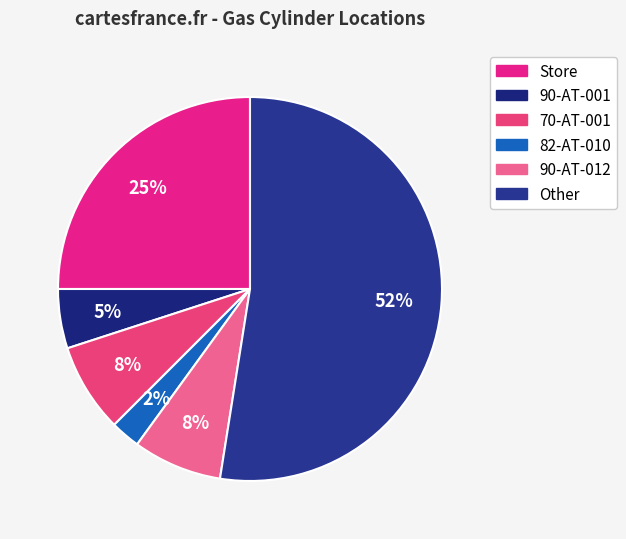

To the nearest percent, what is the difference between the largest and smallest slice percentages?

50%